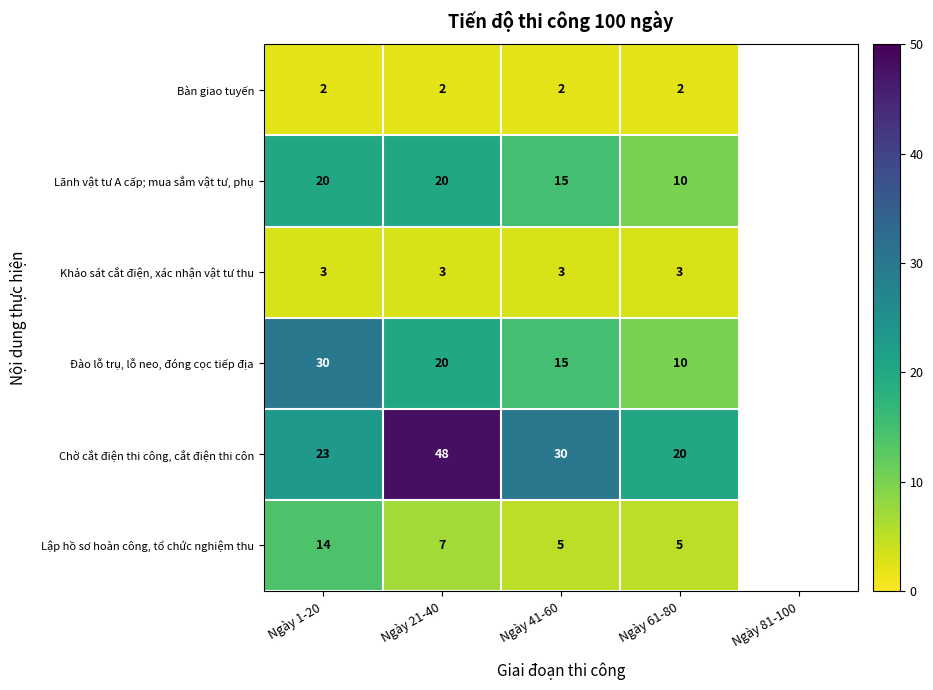

What is the difference between the highest and lowest values at Ngày 41-60?

28